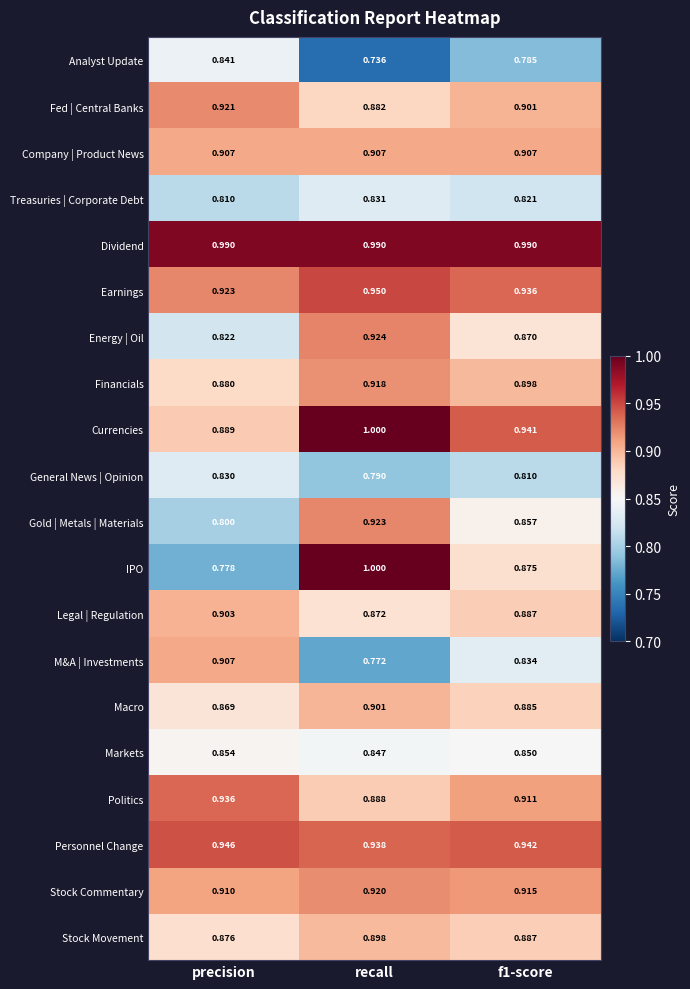

At which label is Legal | Regulation closest to 0?

recall